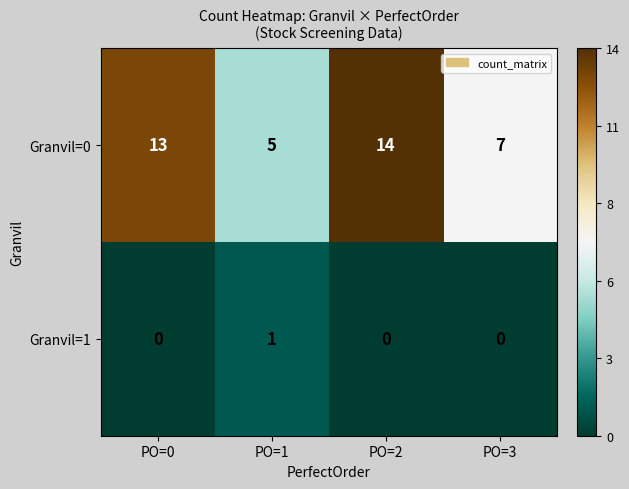

Count the Granvil=1 values in the range 0 to 1.

4